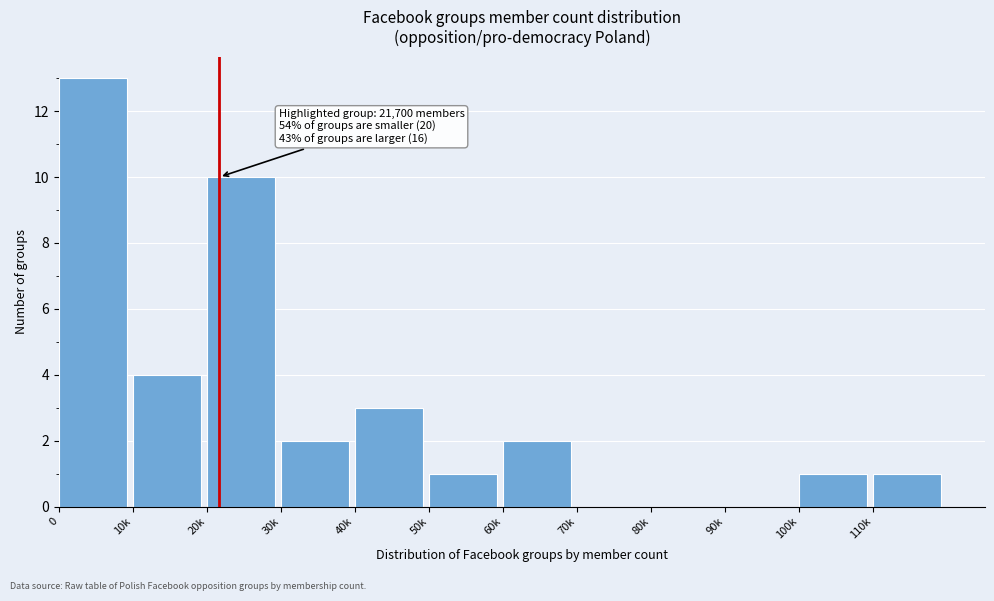

Reading left to right, transcribe all the data shown in this chart.

0=13	10k=4	20k=10	30k=2	40k=3	50k=1	60k=2	70k=0	80k=0	90k=0	100k=1	110k=1